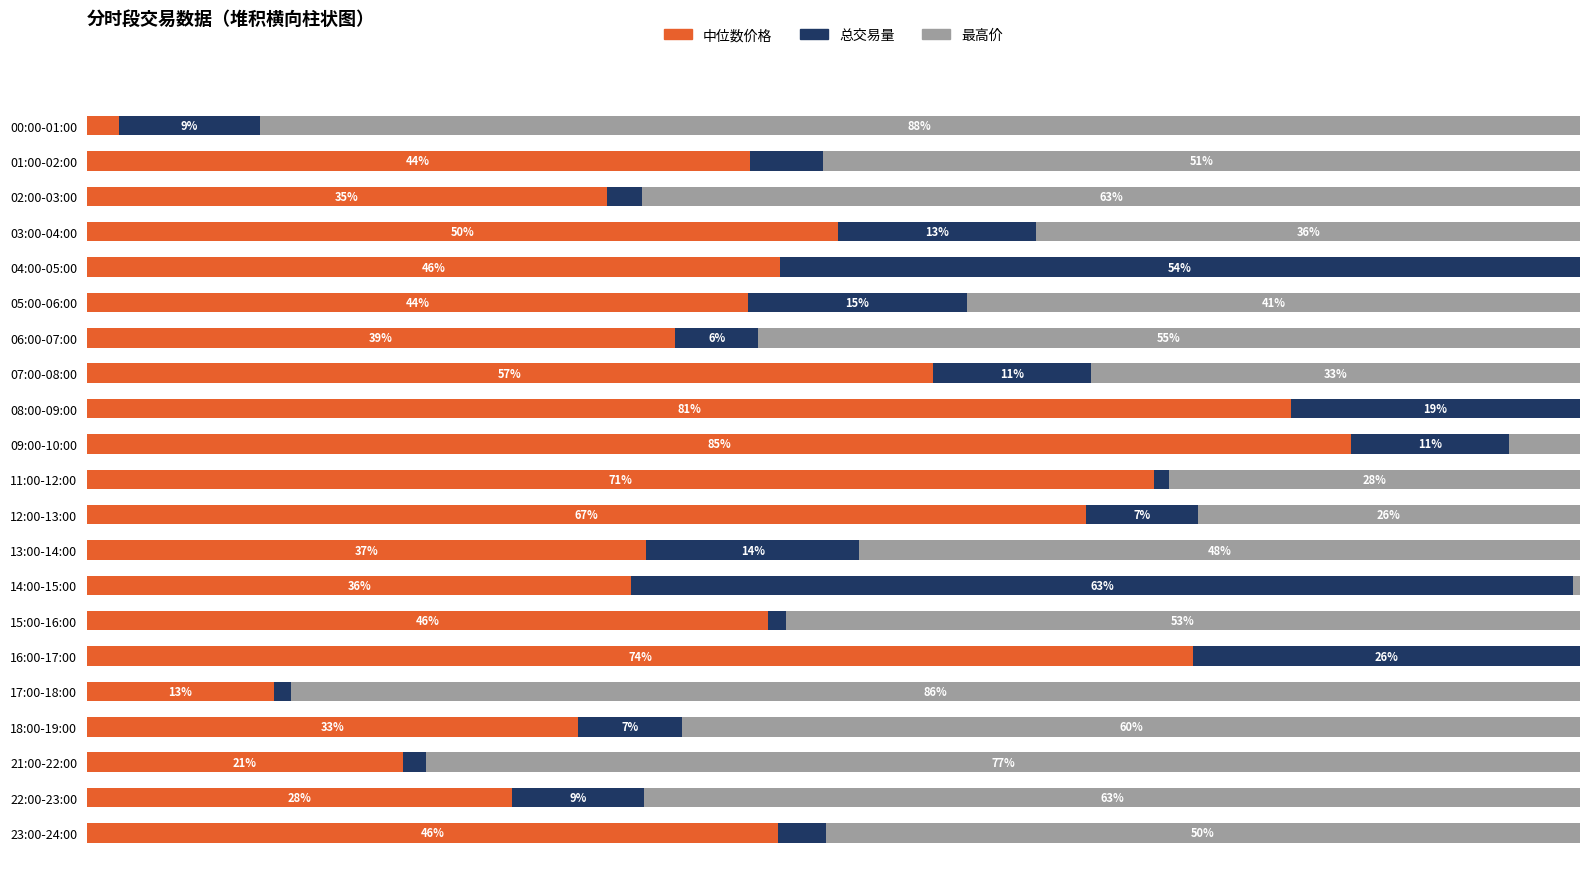

What is the value of the 总交易量 bar at the 20th from the left?

8.8